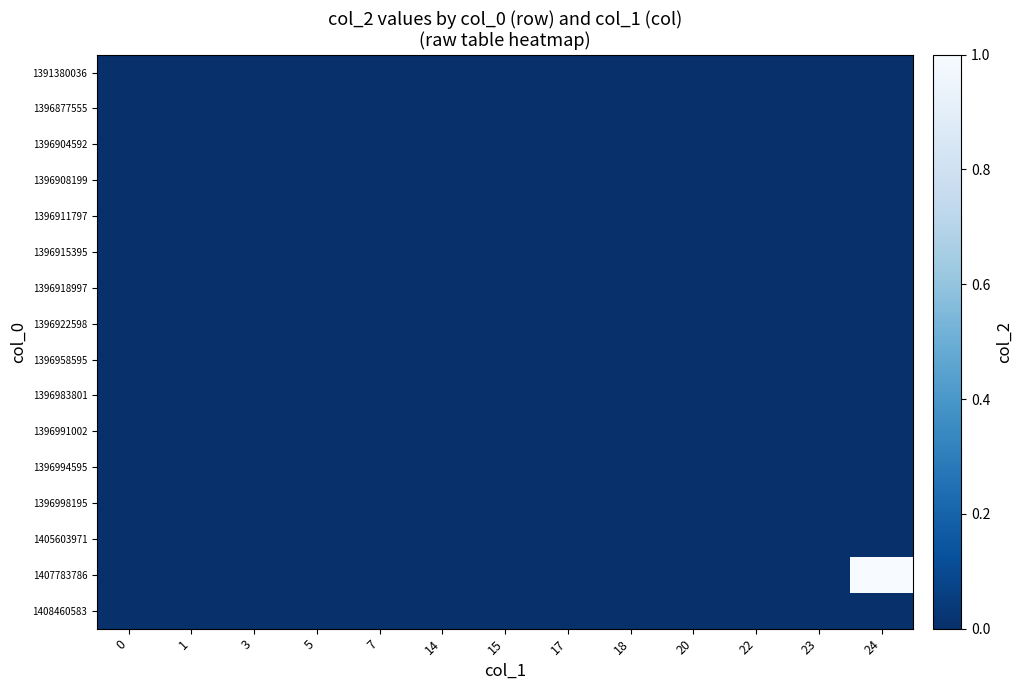

Which has a higher value, 14 or 17?

14